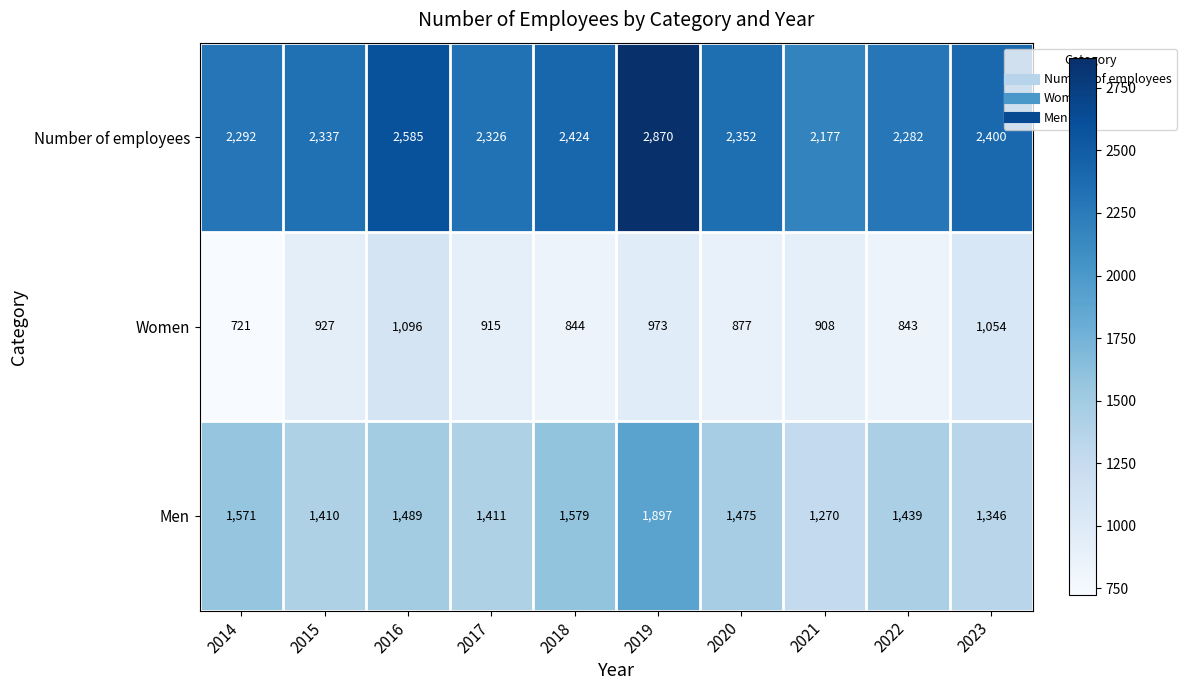

Which series has the largest total across all categories?

Number of employees